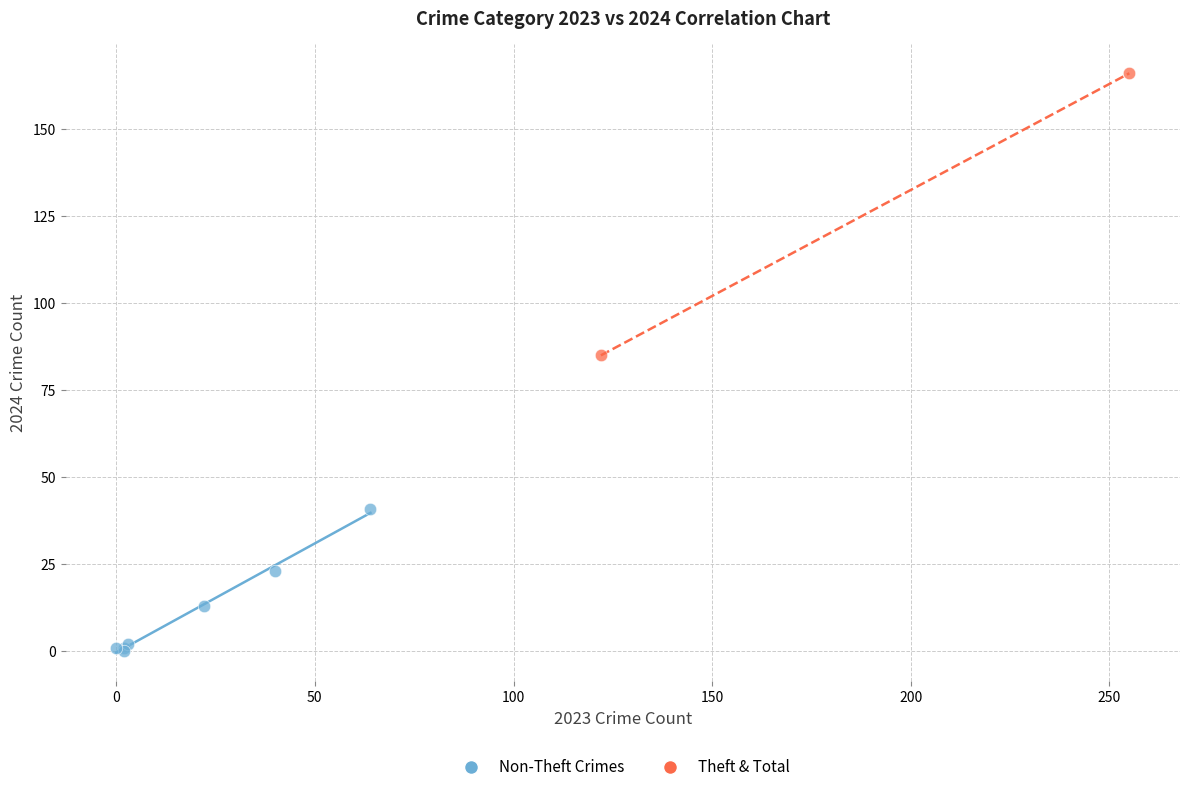

Which series contains the highest Y value?

Theft & Total